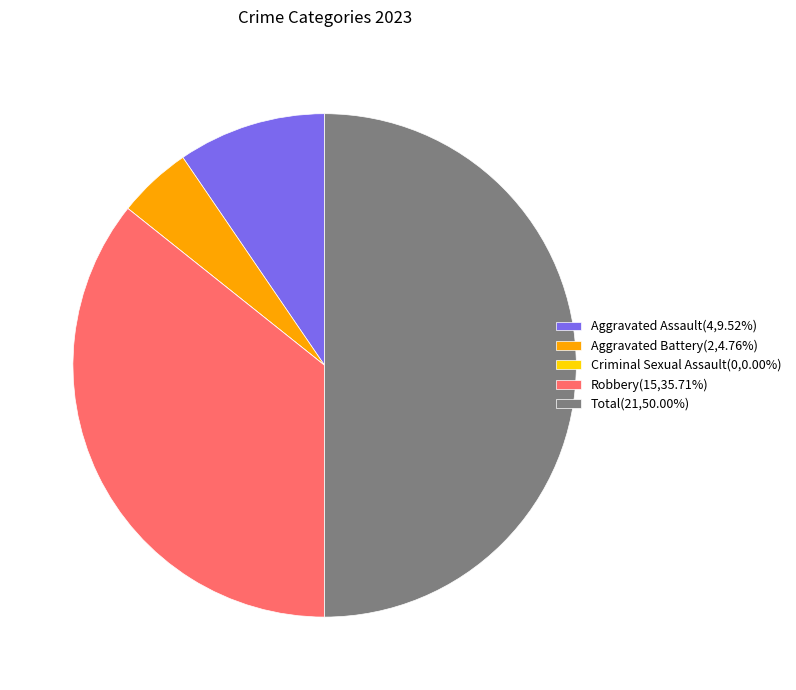

Which category has the biggest portion of the pie?

Total